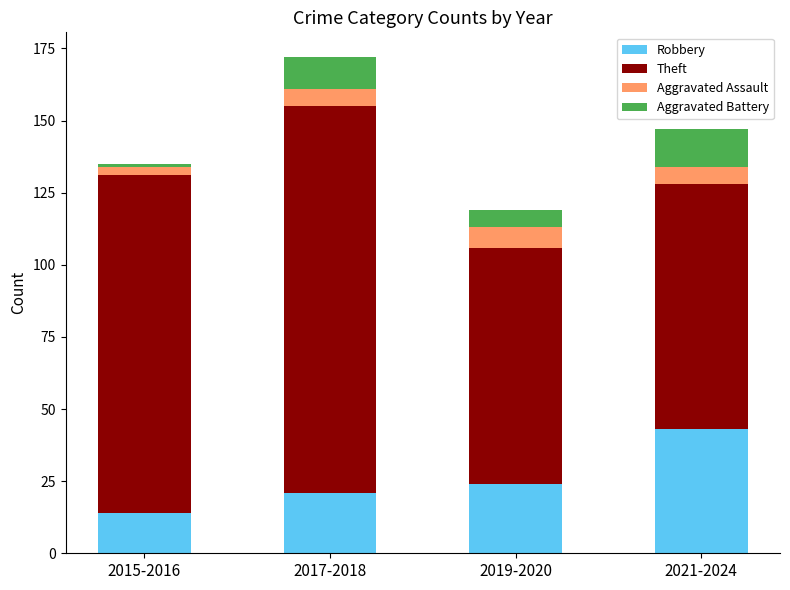

At which category is the sum across all series the highest?

2017-2018